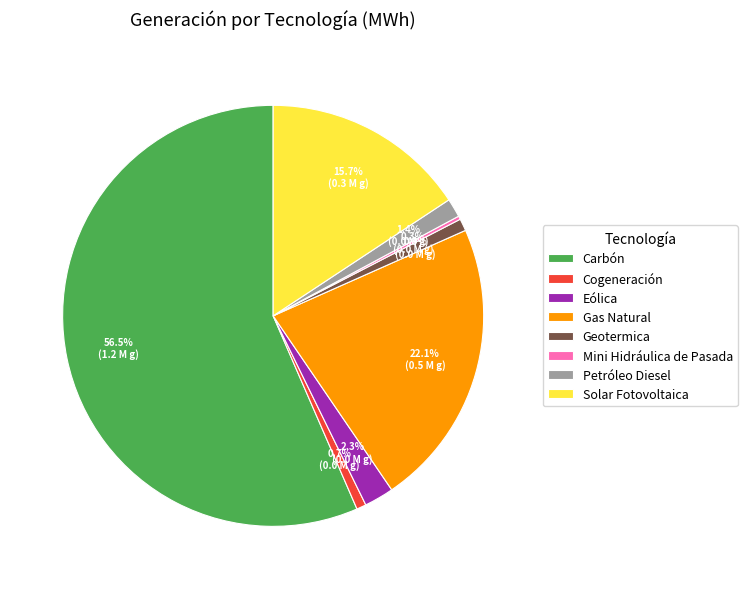

Is it true that Petróleo Diesel is 1% of the pie?

True